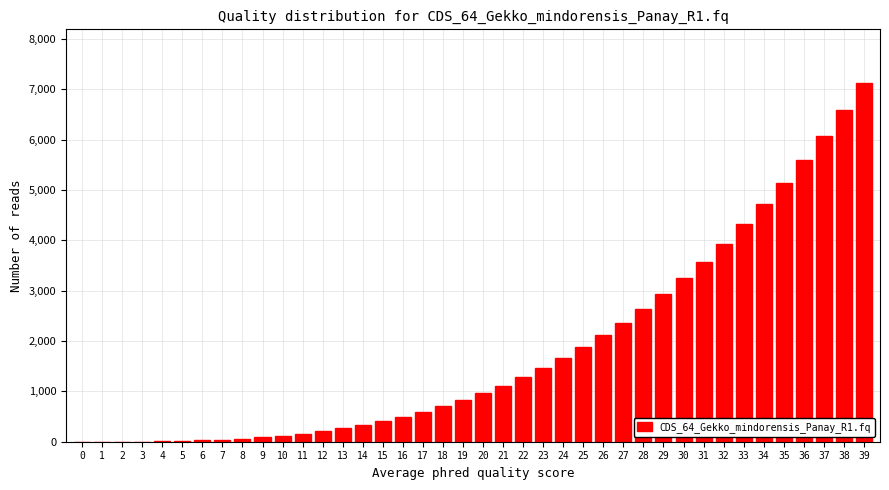

What is the sum of all values?

73048.0